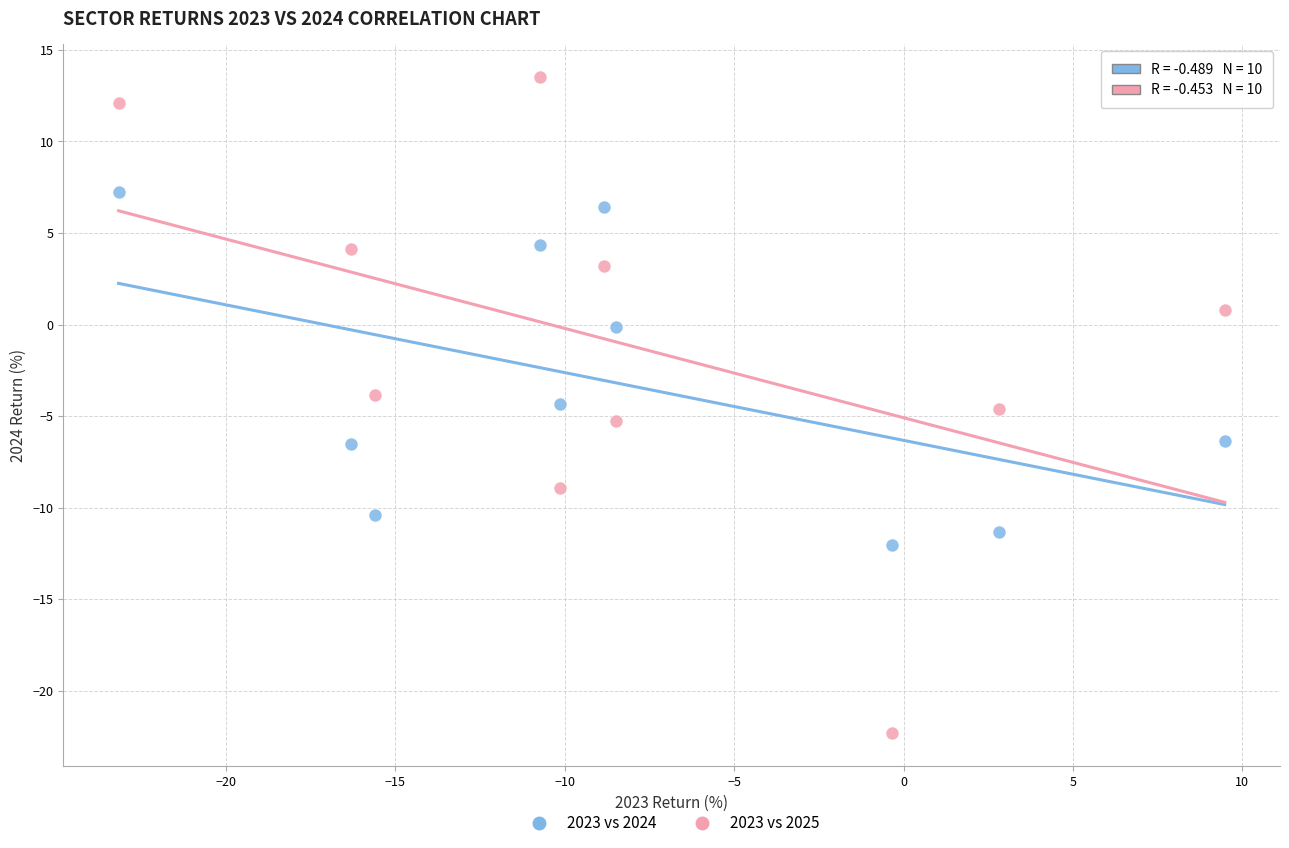

Across all data points, what is the range of X values (max minus min)?

32.6